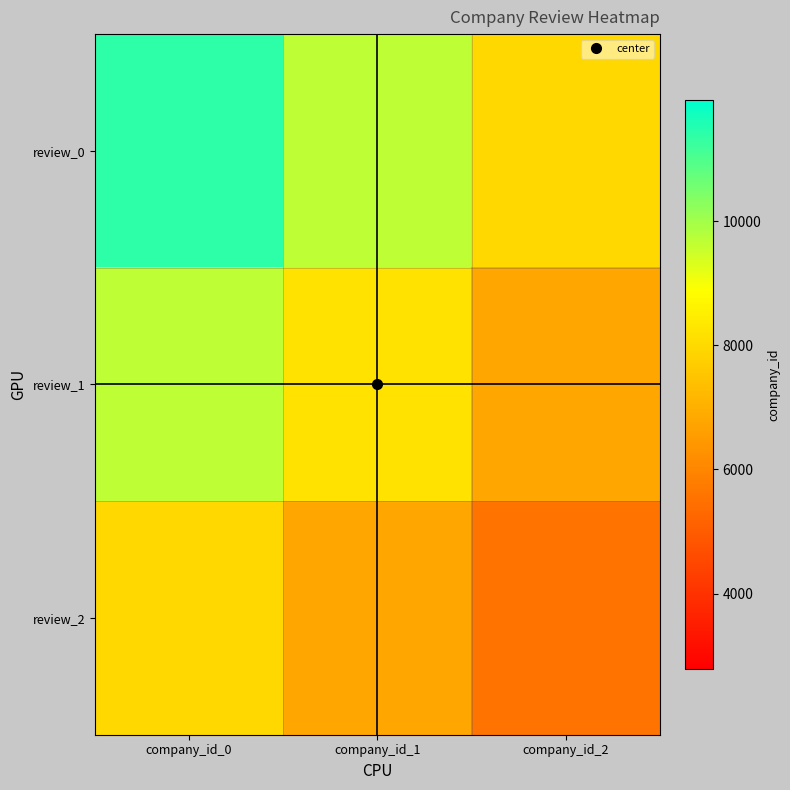

Rank the series by their average value, from lowest to highest.

review_2, review_1, review_0